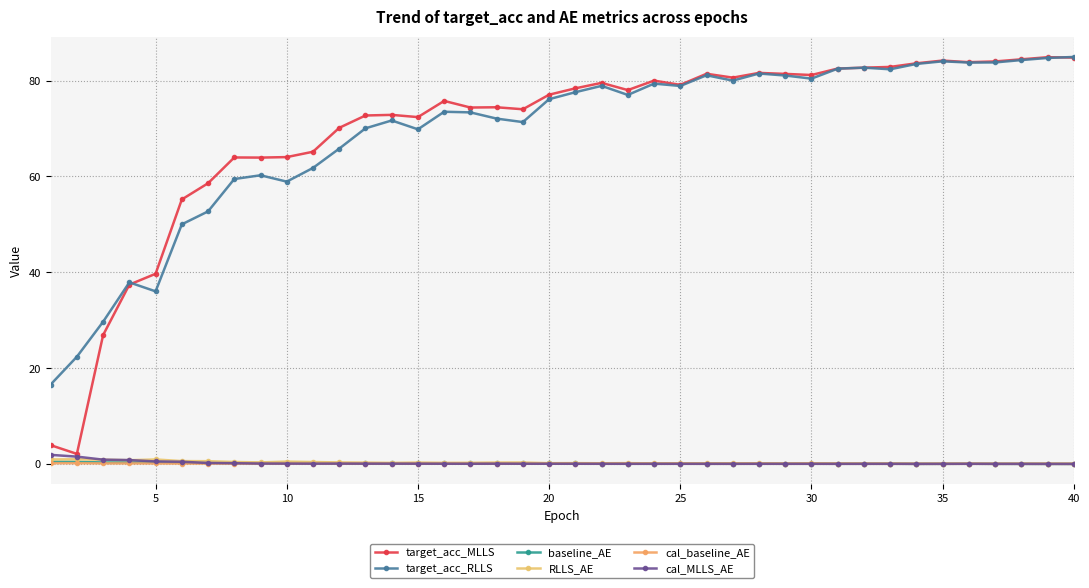

How many interior local valleys does the cal_MLLS_AE series have?

8